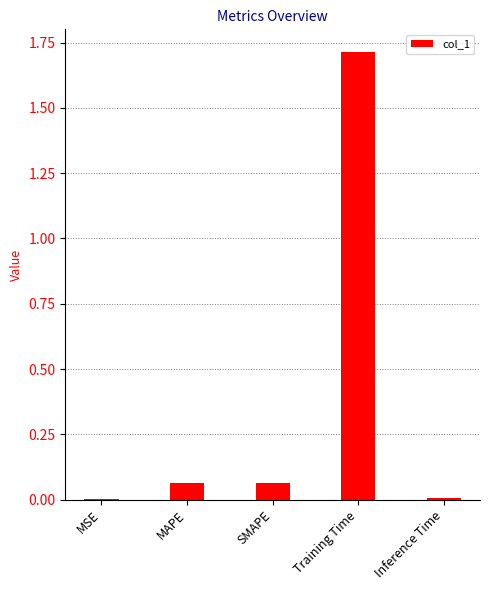

What is the maximum value shown in the chart?

1.7